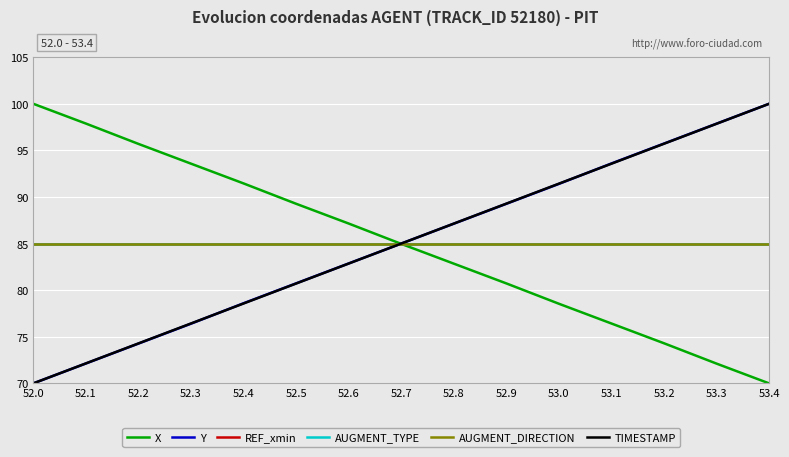

What value does the REF_xmin series have at 53.1?

85.0